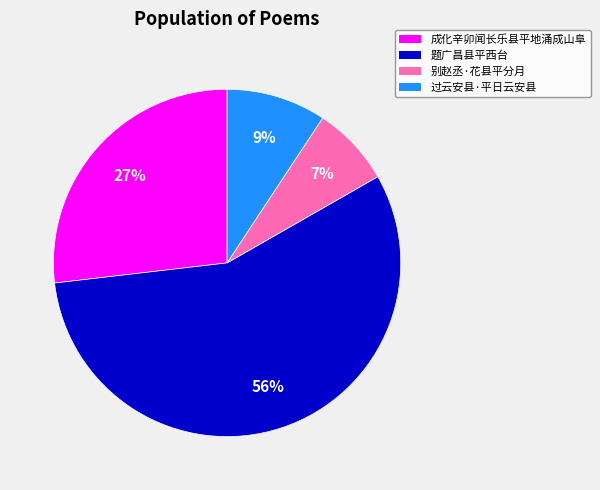

What percentage is the 过云安县·平日云安县 slice, to the nearest percent?

9%